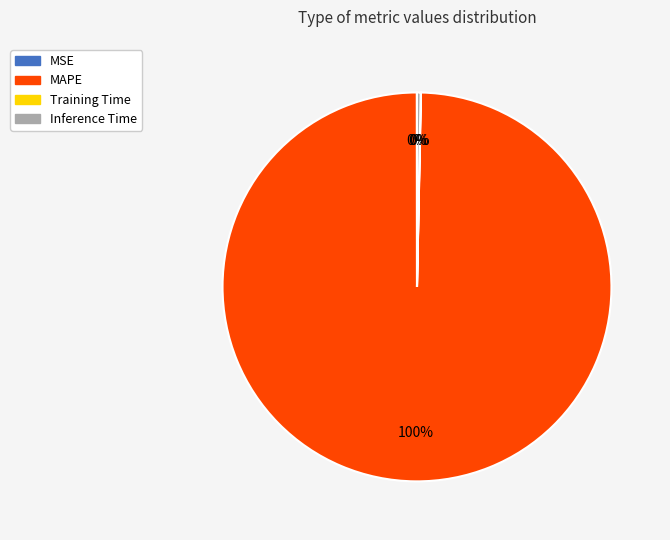

What percentage is the MAPE slice, to the nearest percent?

100%